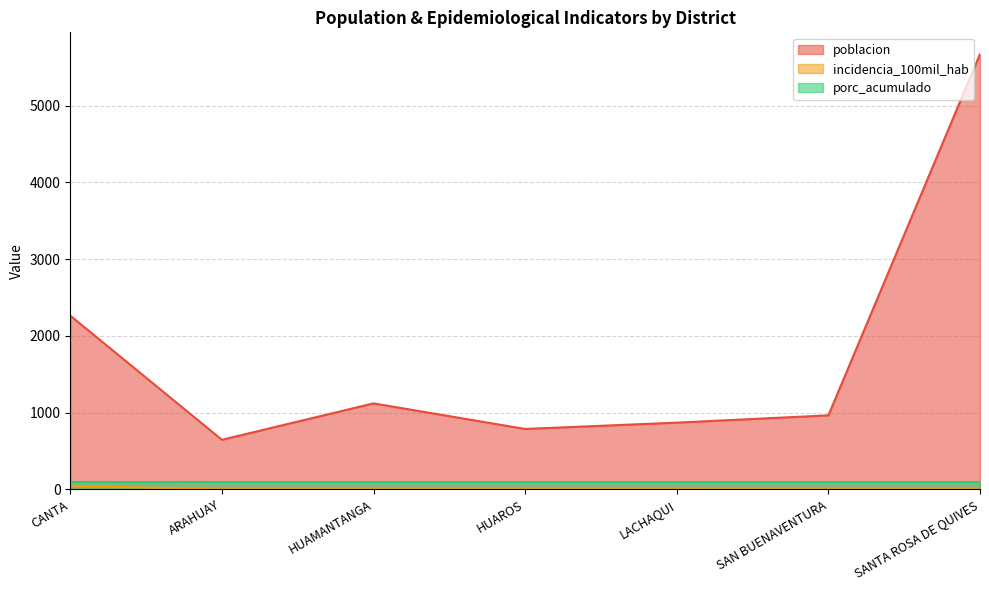

What is the sum of all incidencia_100mil_hab values?

44.2